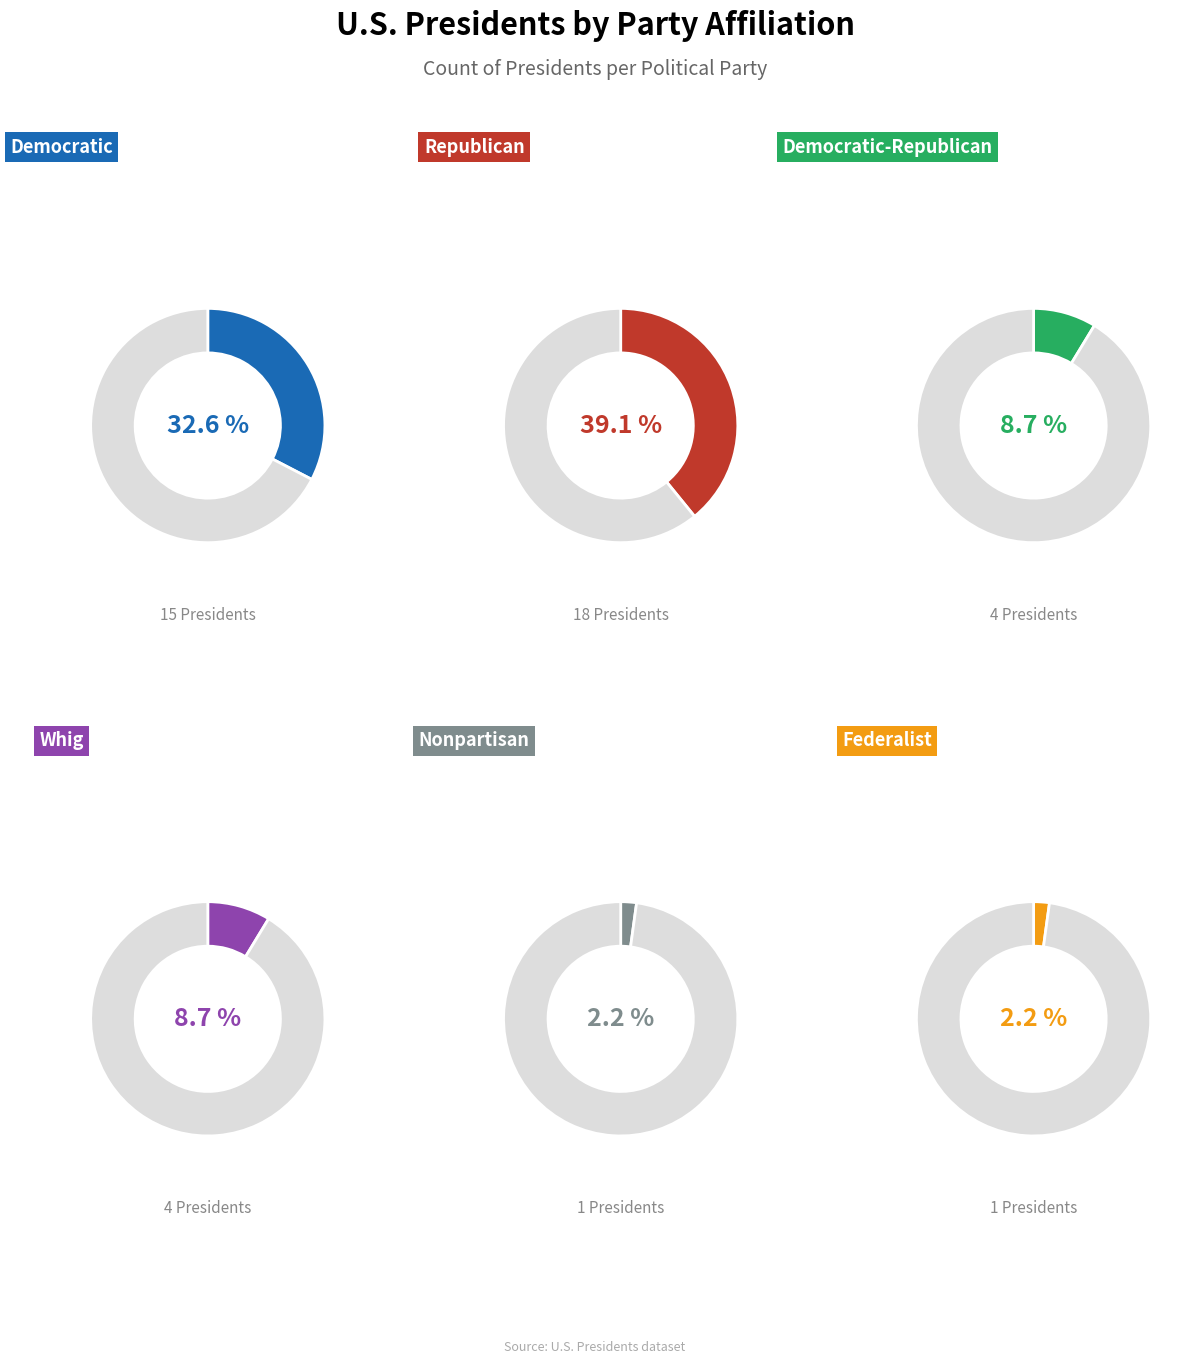

The Democratic-Republican slice represents 1% of the pie. True or false?

False